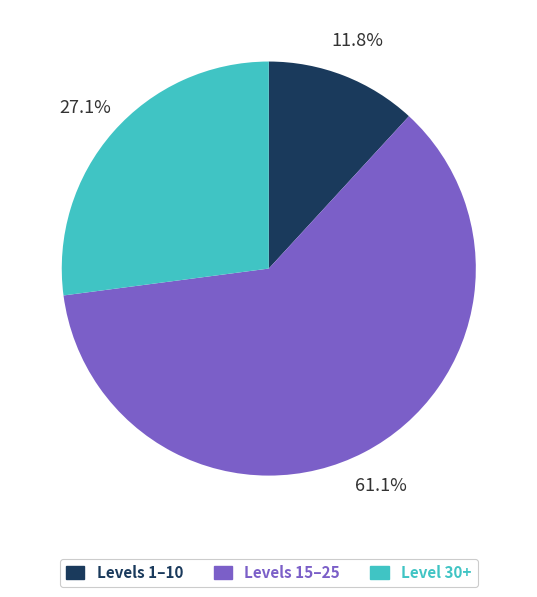

Is there any slice that represents more than half of the pie?

Yes